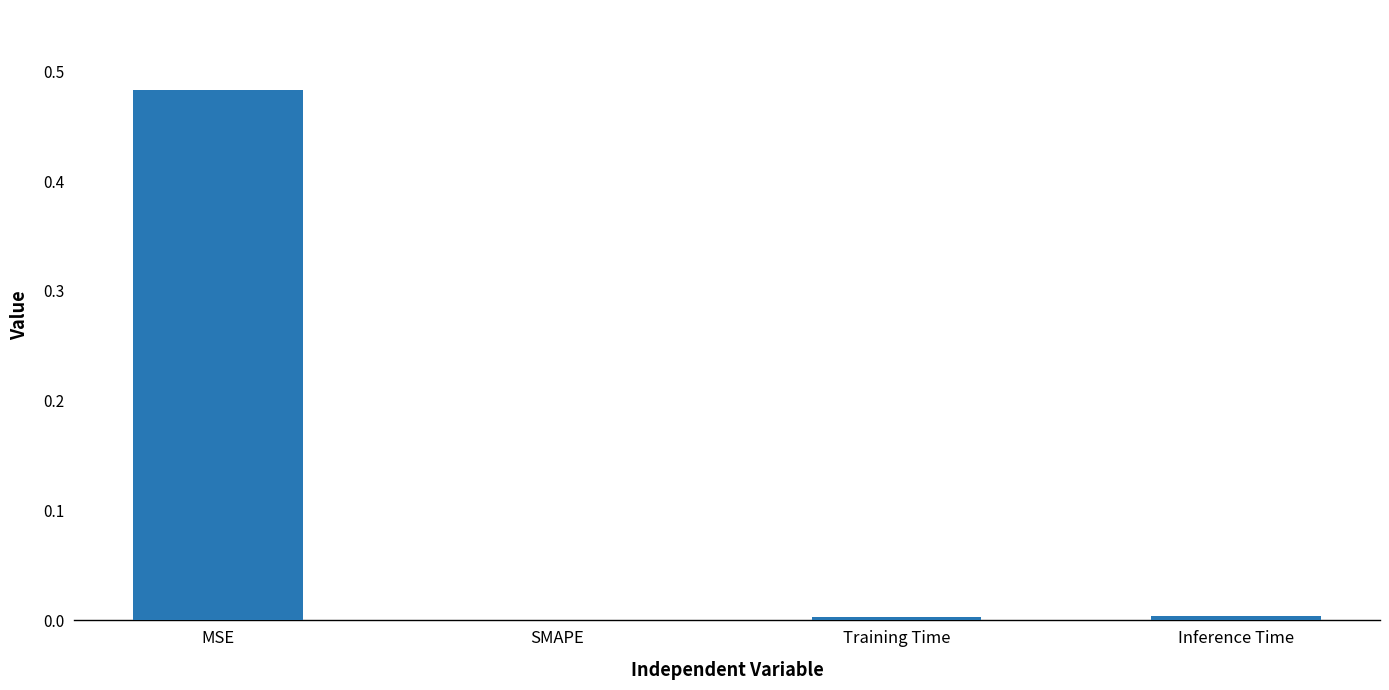

At which category does the chart reach its peak across all series?

MSE